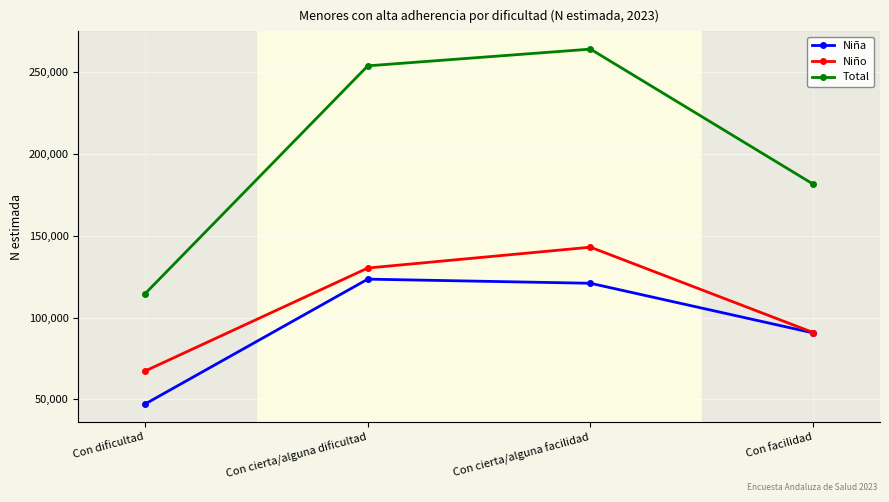

What is the label of the 2nd point from the right?

Con cierta/alguna facilidad